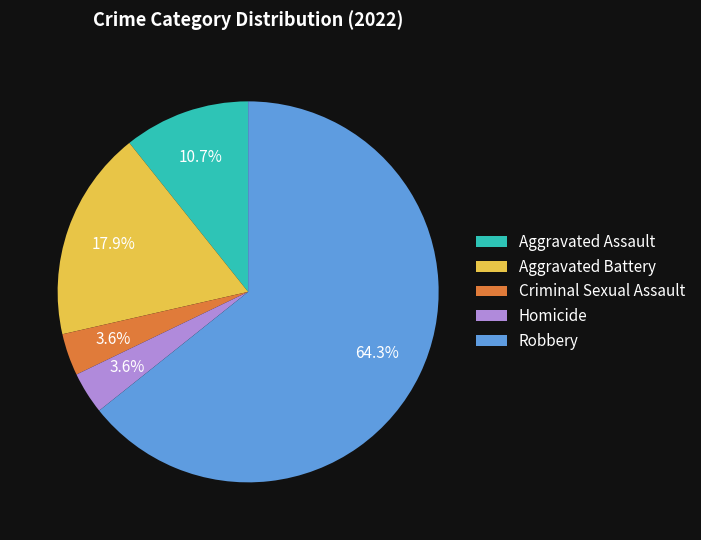

How many segments does this pie chart have?

5